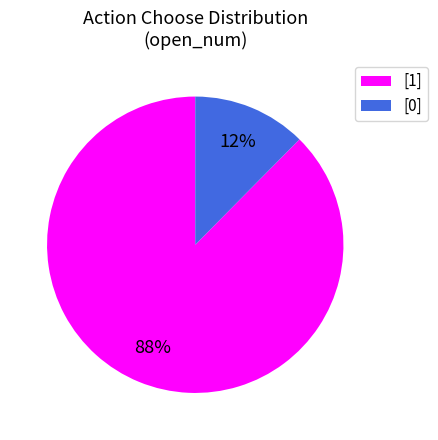

Which has a higher value, [1] or [0]?

[1]